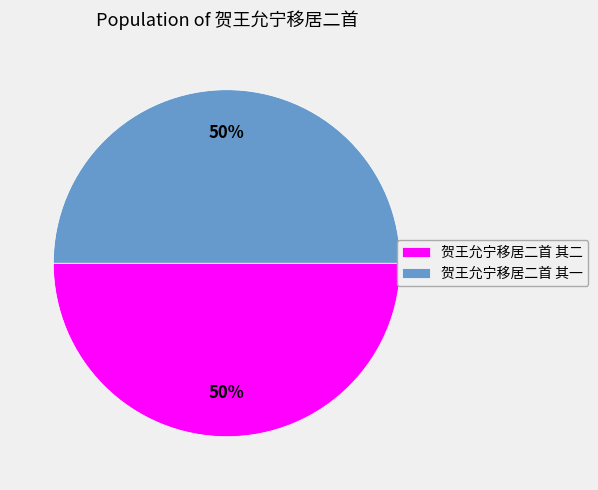

To the nearest percent, what portion does 贺王允宁移居二首 其二 represent?

50%